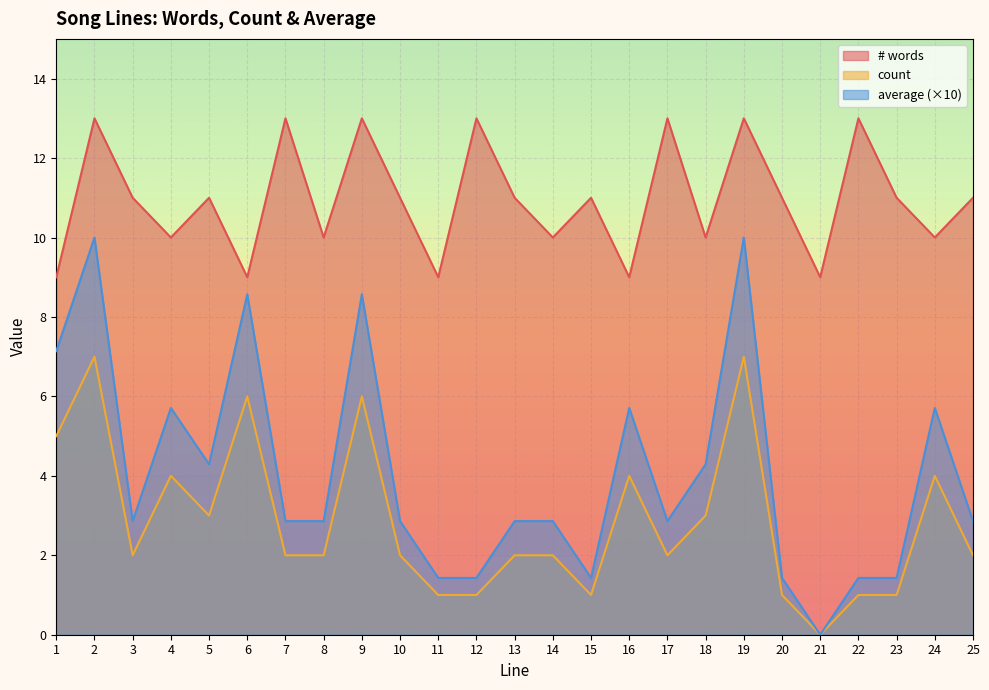

What is the value of the # words point at the 20th from the left?

11.0